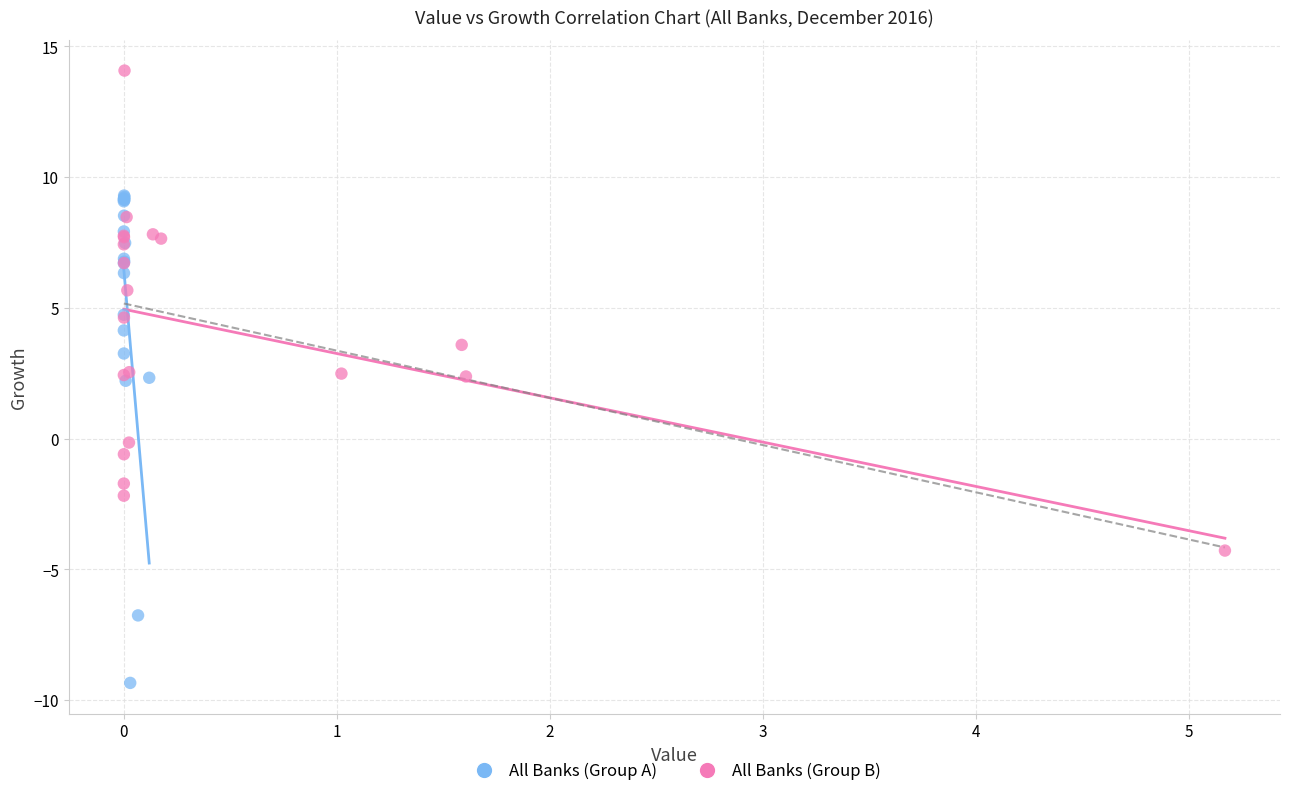

Which series reaches the minimum Y coordinate?

All Banks (Group A)